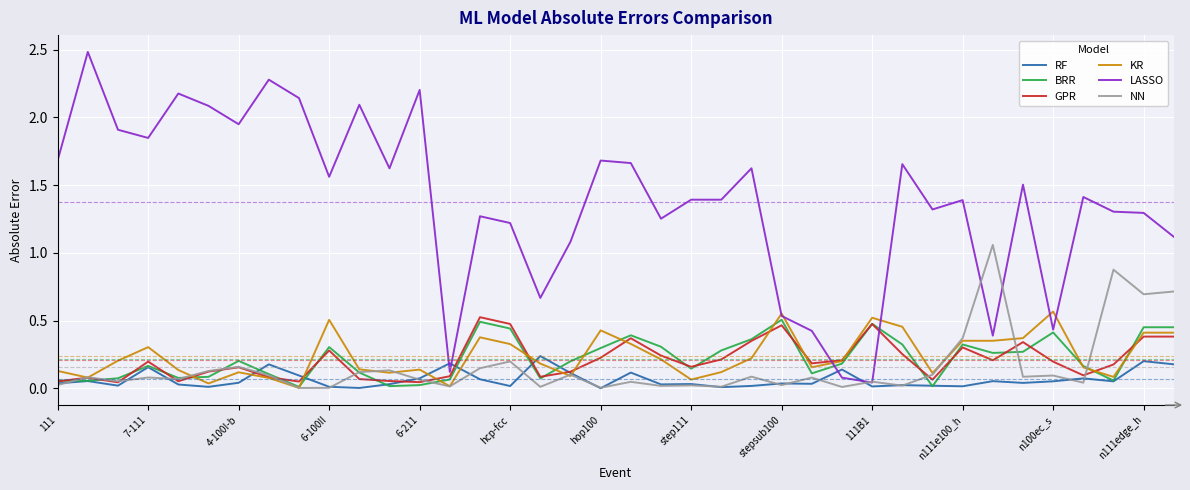

Which series has the widest spread of values?

LASSO